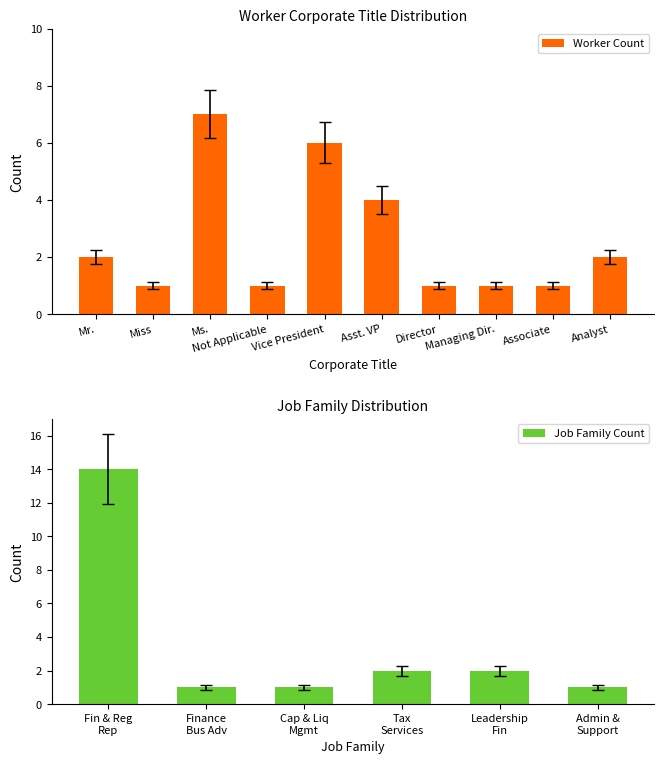

What is the value of the 4th bar from the left?

0.9